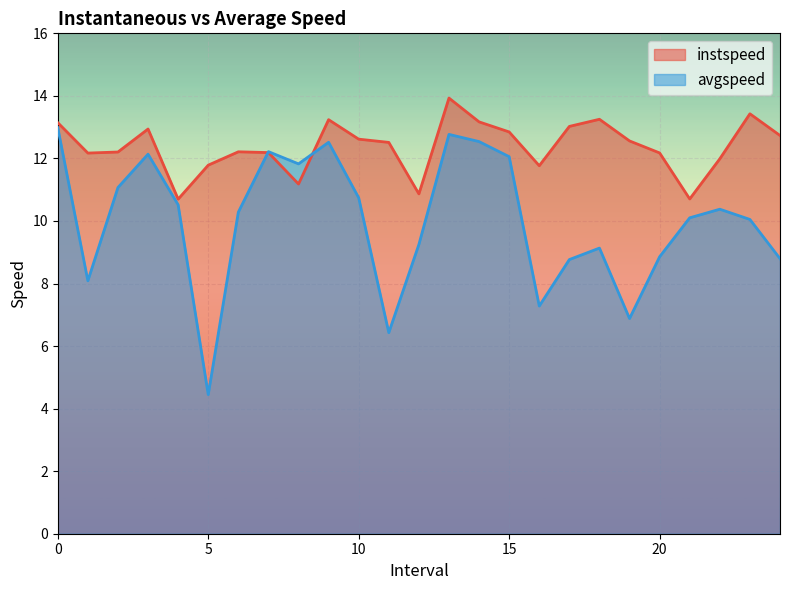

True or false: instspeed has more than 0 points higher than both neighbors.

True